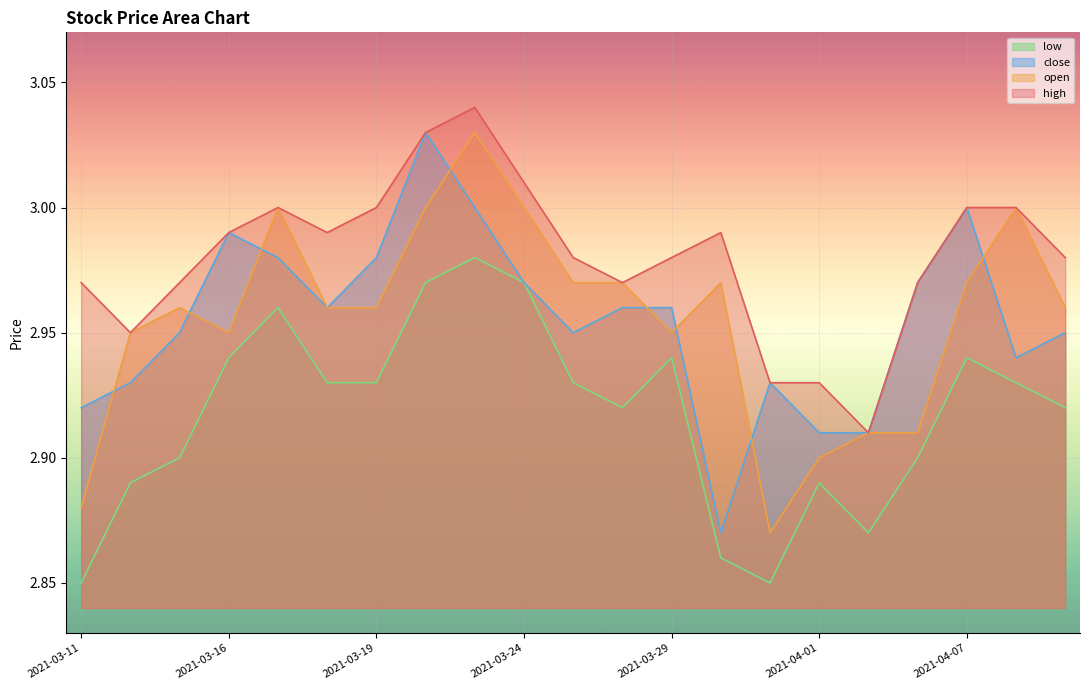

List the labels in order of high value, smallest first.

2021-04-02, 2021-03-31, 2021-04-01, 2021-03-12, 2021-03-11, 2021-03-15, 2021-03-26, 2021-04-06, 2021-03-25, 2021-03-29, 2021-04-09, 2021-03-16, 2021-03-18, 2021-03-30, 2021-03-17, 2021-03-19, 2021-04-07, 2021-04-08, 2021-03-24, 2021-03-22, 2021-03-23